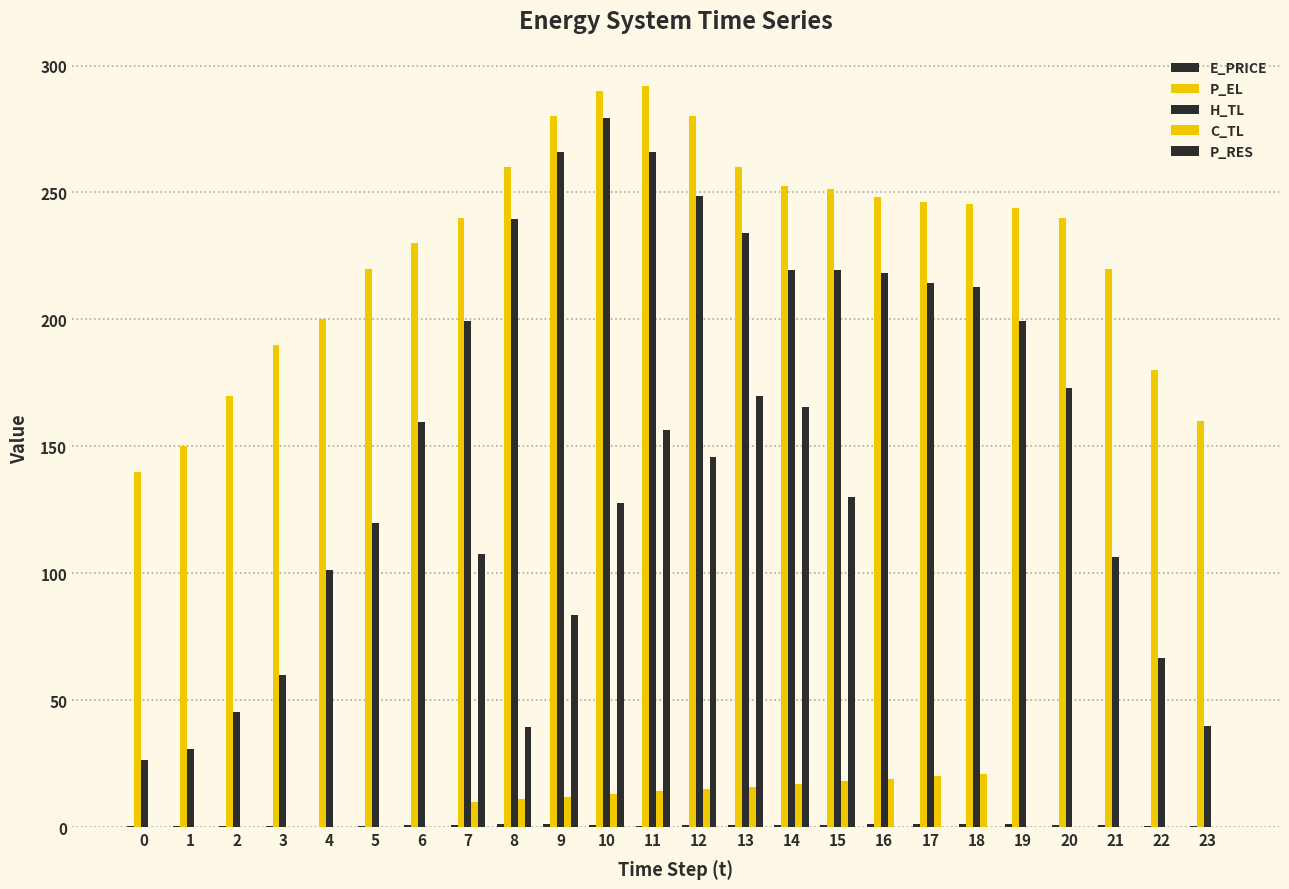

How many data points in C_TL are above 9?

12